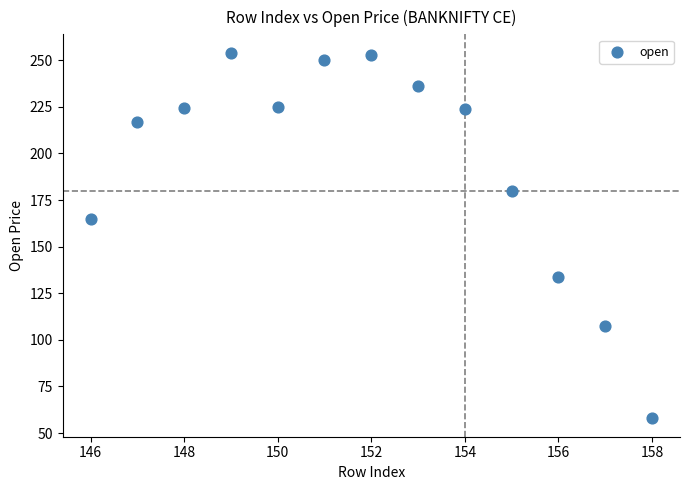

What is the range of X values (max minus min)?

12.0